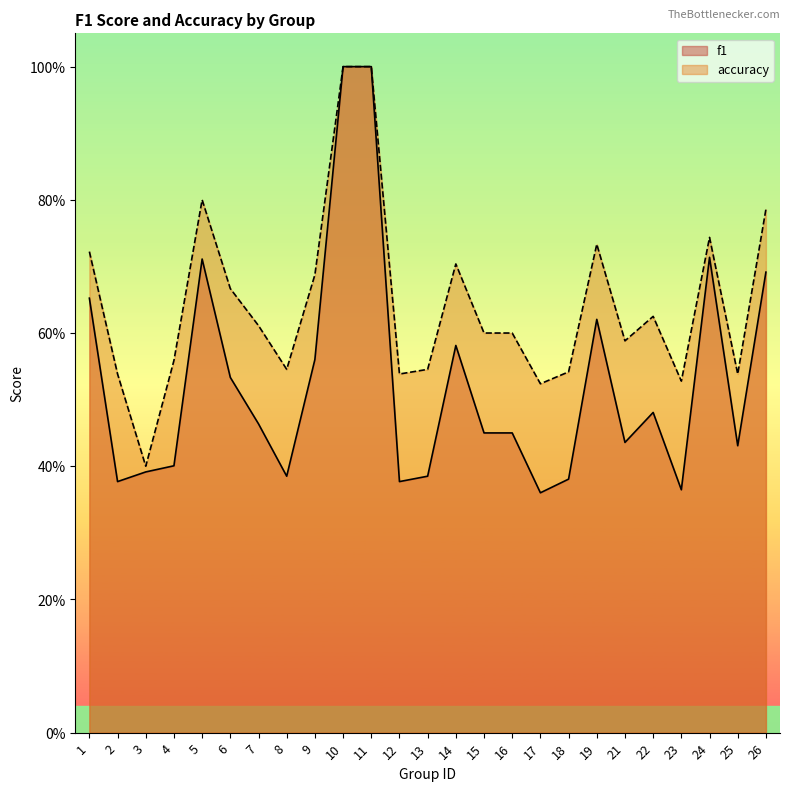

What is the difference between the second highest and second lowest values in the f1 series?

0.6